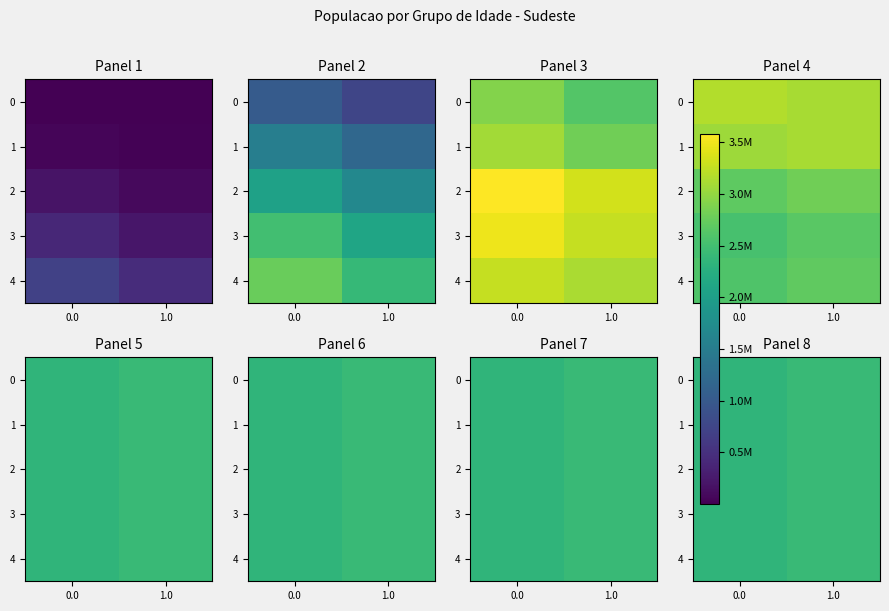

What is the difference between the 0 values at 1.0 and 0.0?

78928